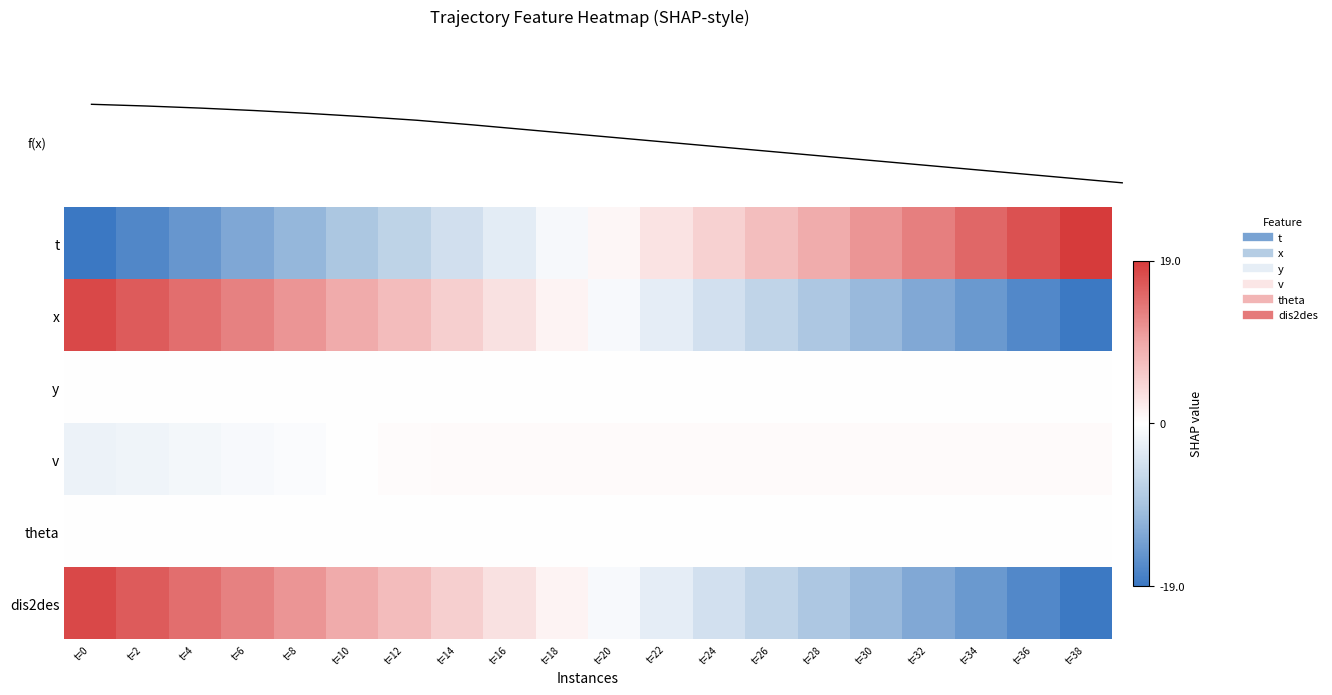

The v series shows 0.5 at t=32. True or false?

True